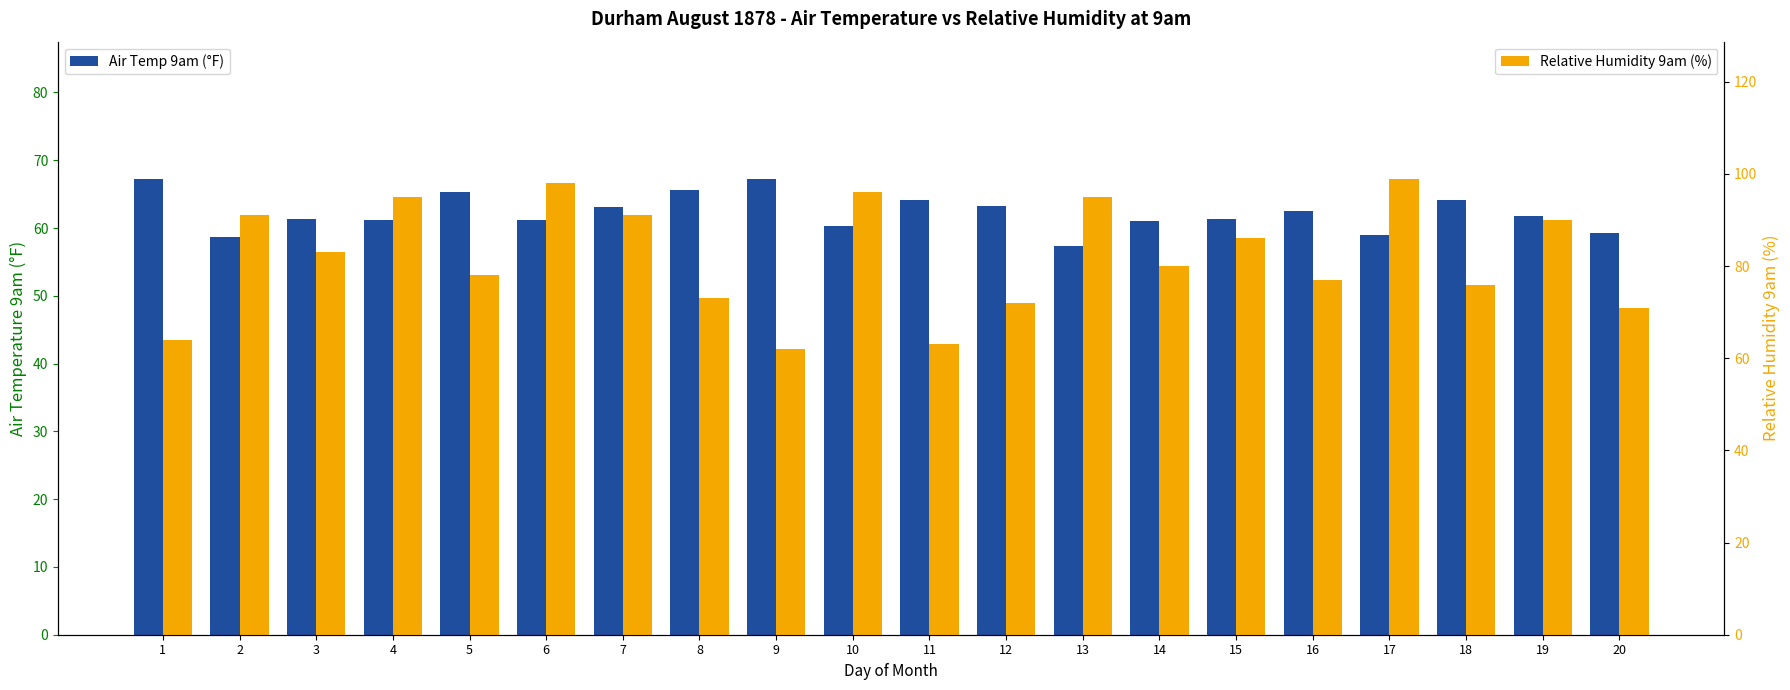

Reading left to right, what are all the values shown in this chart?

Air Temp 9am (°F): 1=67.2	2=58.7	3=61.3	4=61.2	5=65.3	6=61.2	7=63.1	8=65.6	9=67.3	10=60.3	11=64.1	12=63.2	13=57.3	14=61.0	15=61.4	16=62.5	17=59.0	18=64.2	19=61.8	20=59.3
Relative Humidity 9am (%): 1=64.0	2=91.0	3=83.0	4=95.0	5=78.0	6=98.0	7=91.0	8=73.0	9=62.0	10=96.0	11=63.0	12=72.0	13=95.0	14=80.0	15=86.0	16=77.0	17=99.0	18=76.0	19=90.0	20=71.0